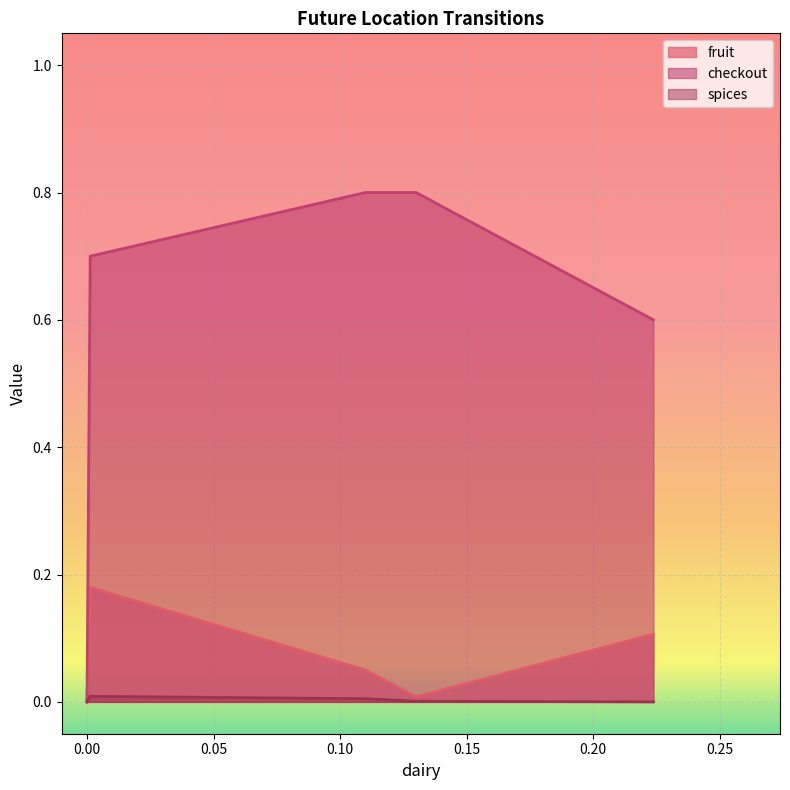

Which series has the largest total across all categories?

checkout